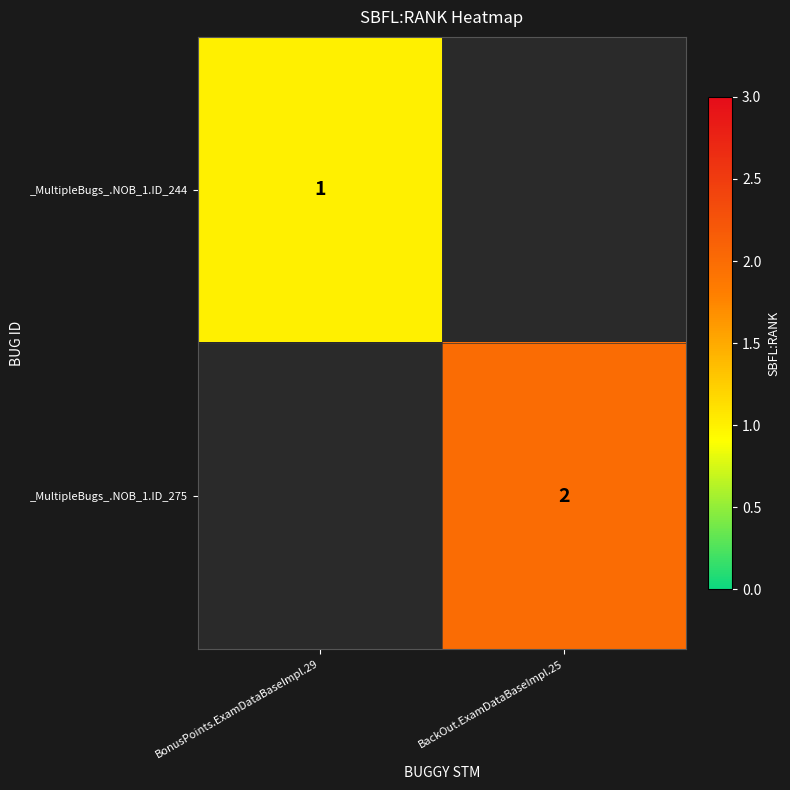

The value of _MultipleBugs_.NOB_1.ID_275 at BackOut.ExamDataBaseImpl.25 is 3. True or false?

False